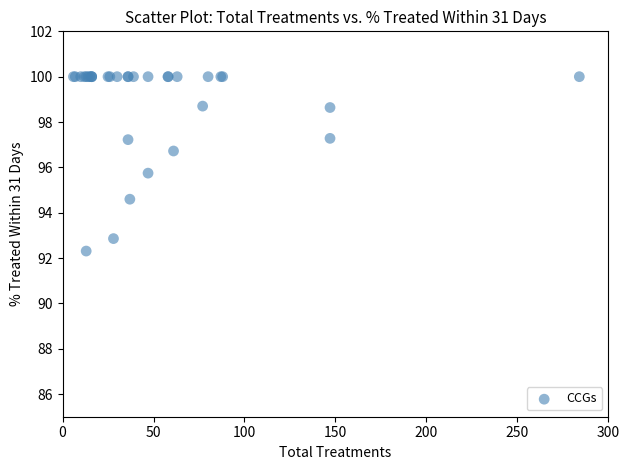

What Y value in the scatter plot is closest to 96?

95.7